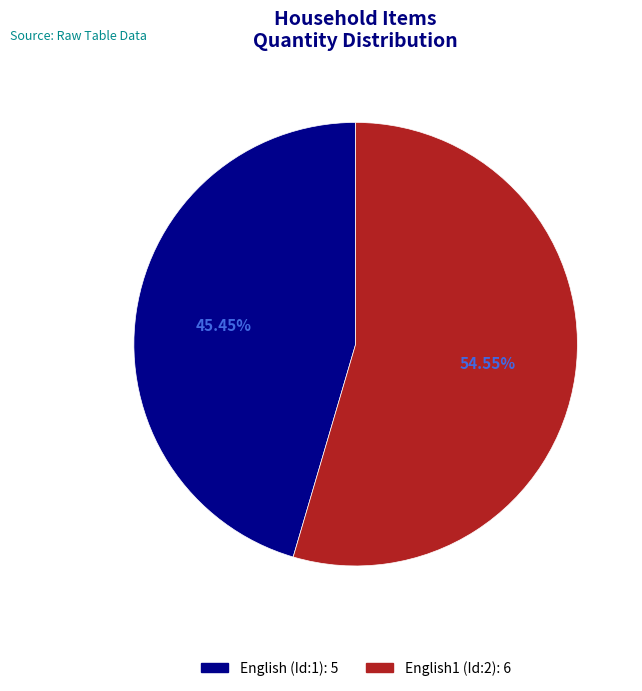

Is there any slice that represents more than half of the pie?

Yes